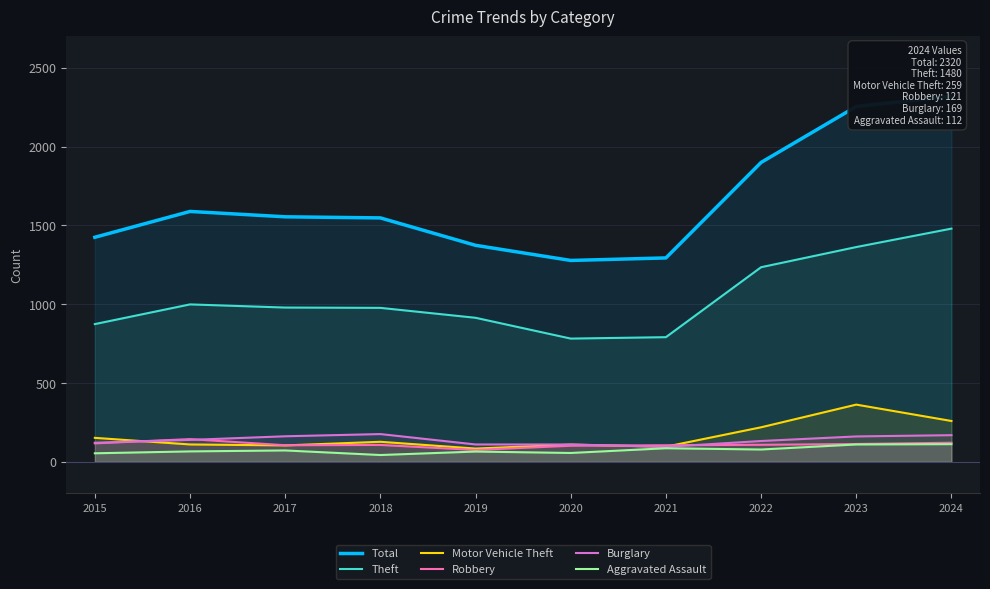

What is the approximate value of Aggravated Assault at 2016?

66